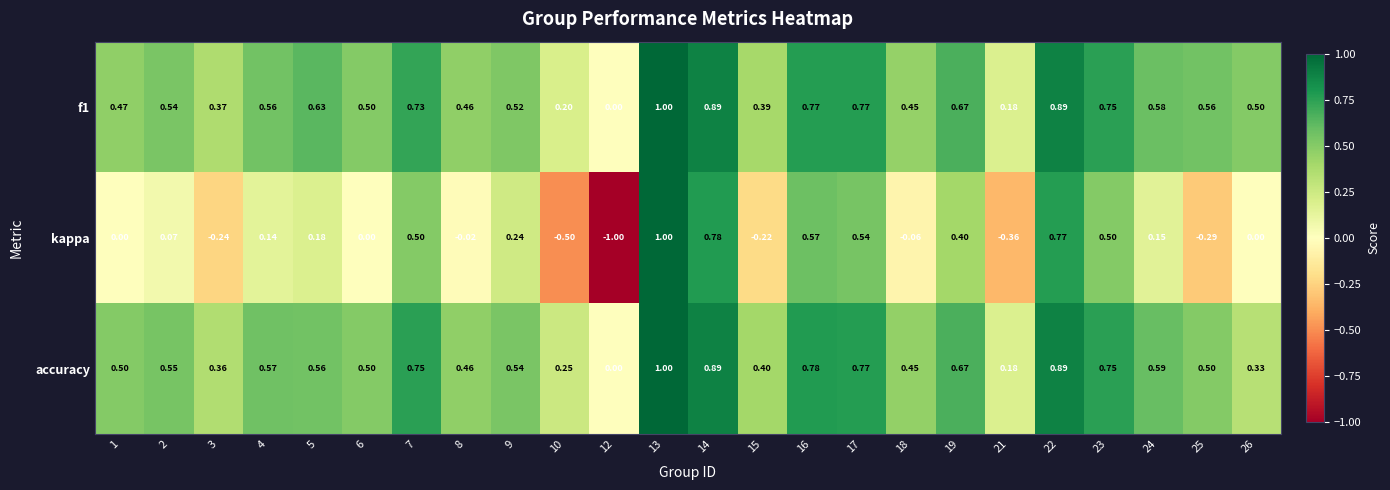

Between 8 and 18, which series saw the biggest shift?

kappa